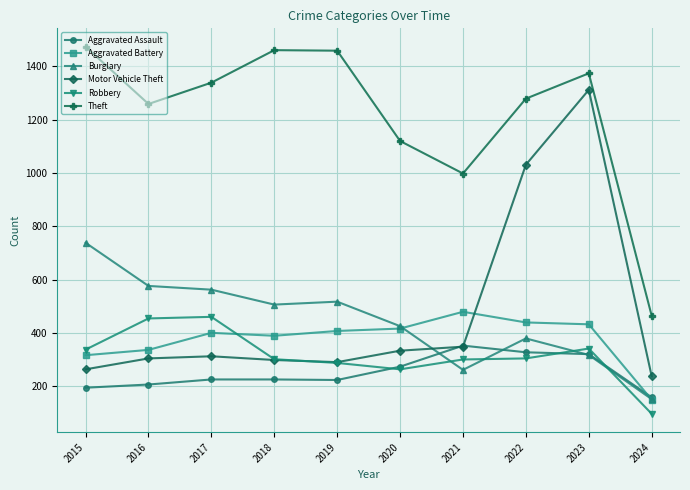

At how many categories does at least one series exceed 859?

9